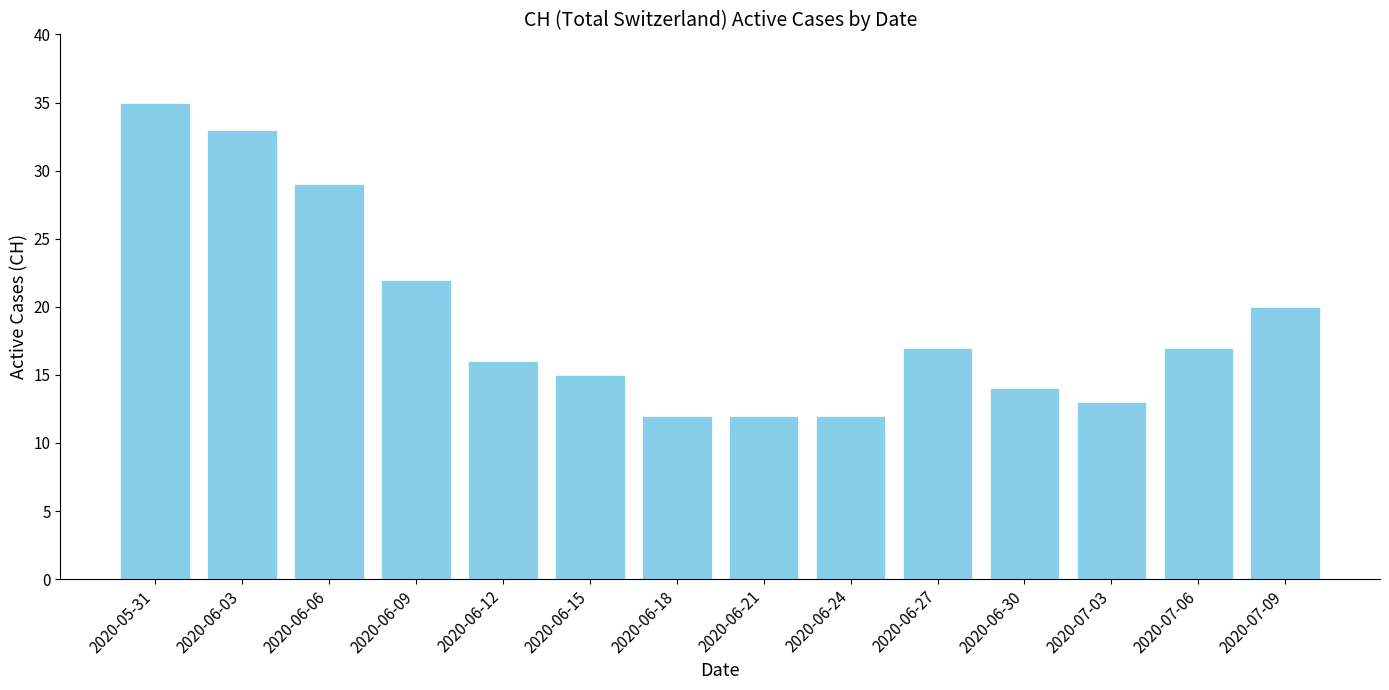

What is the difference between the maximum and minimum values?

23